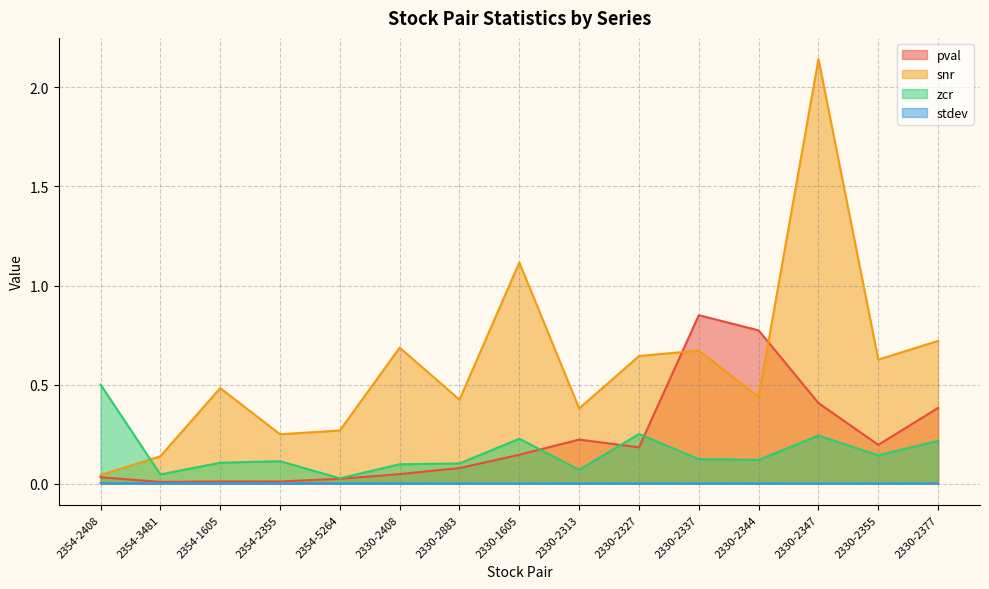

What is the label of the 8th point from the left?

2330-1605